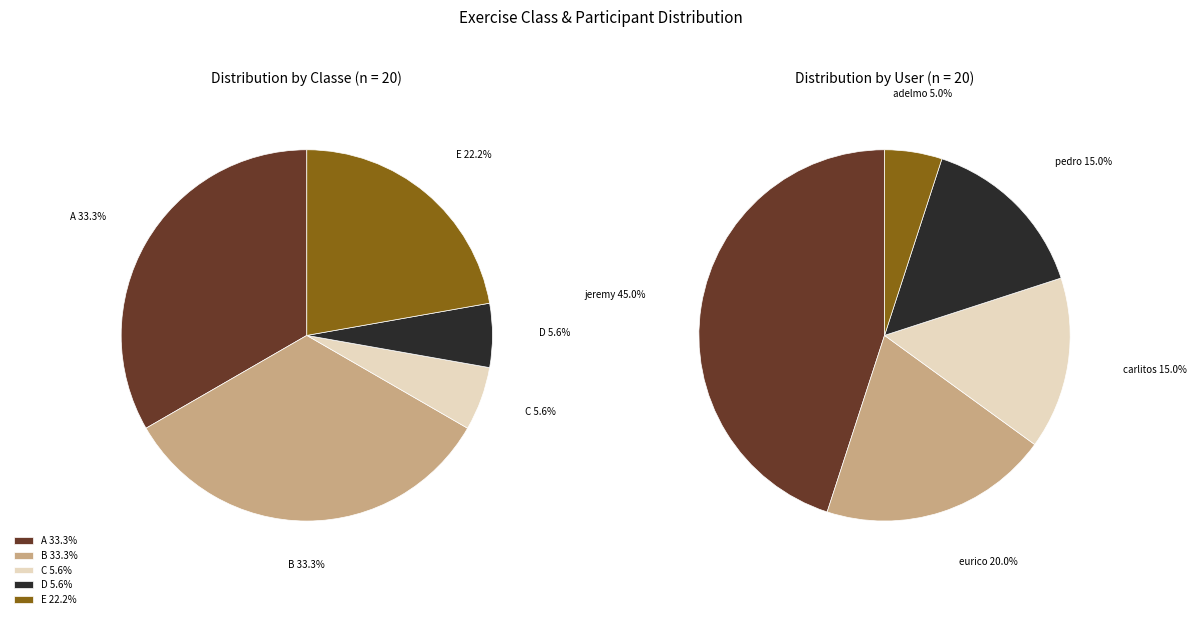

Is D the majority of the pie?

No